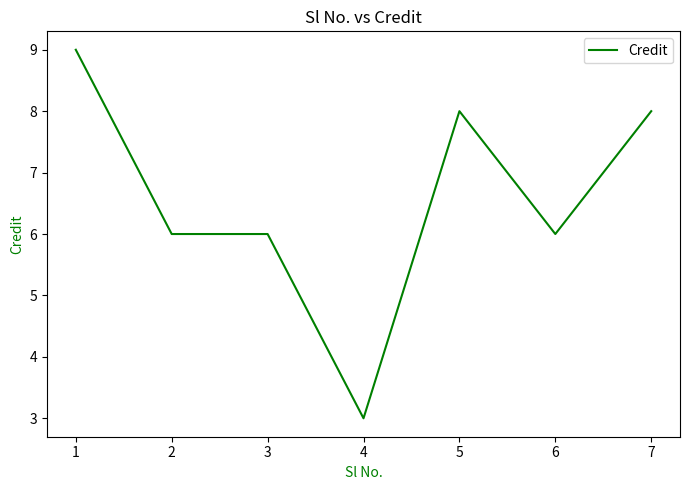

Approximately how many times larger is the value at 1 compared to 4?

3.0